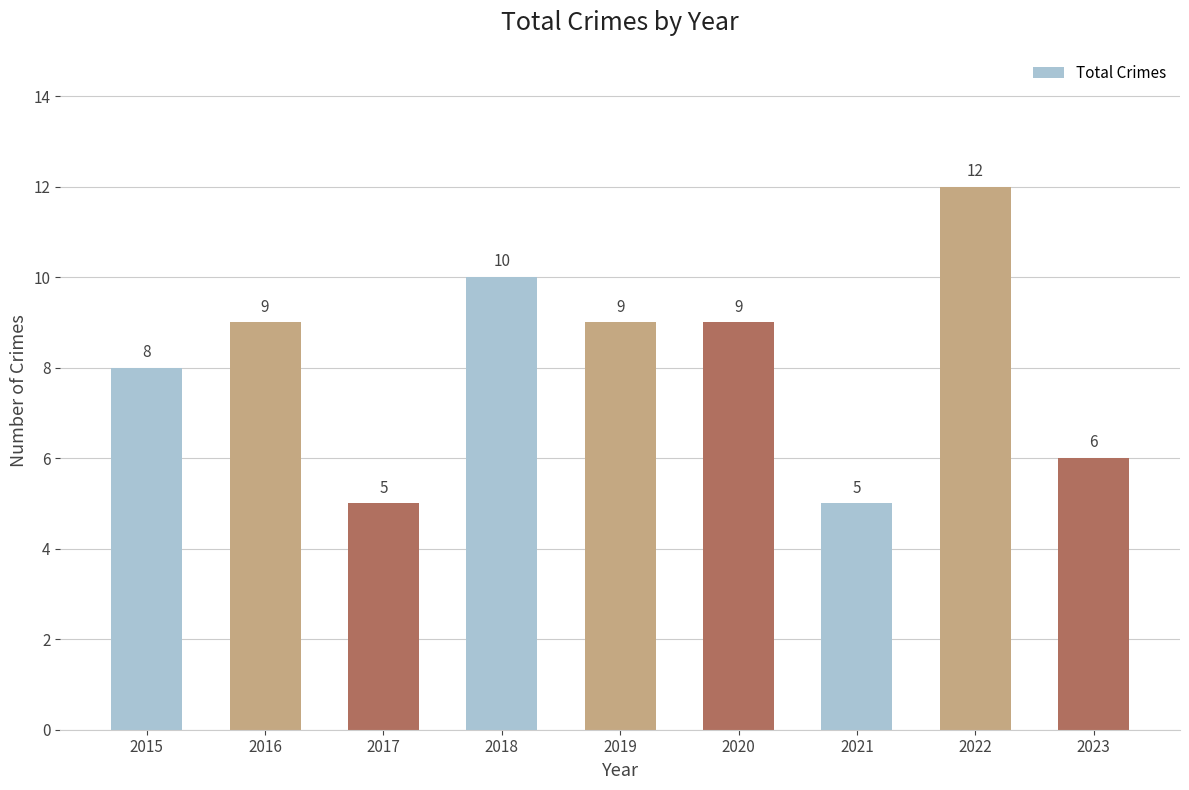

How many data points does each series have?

9